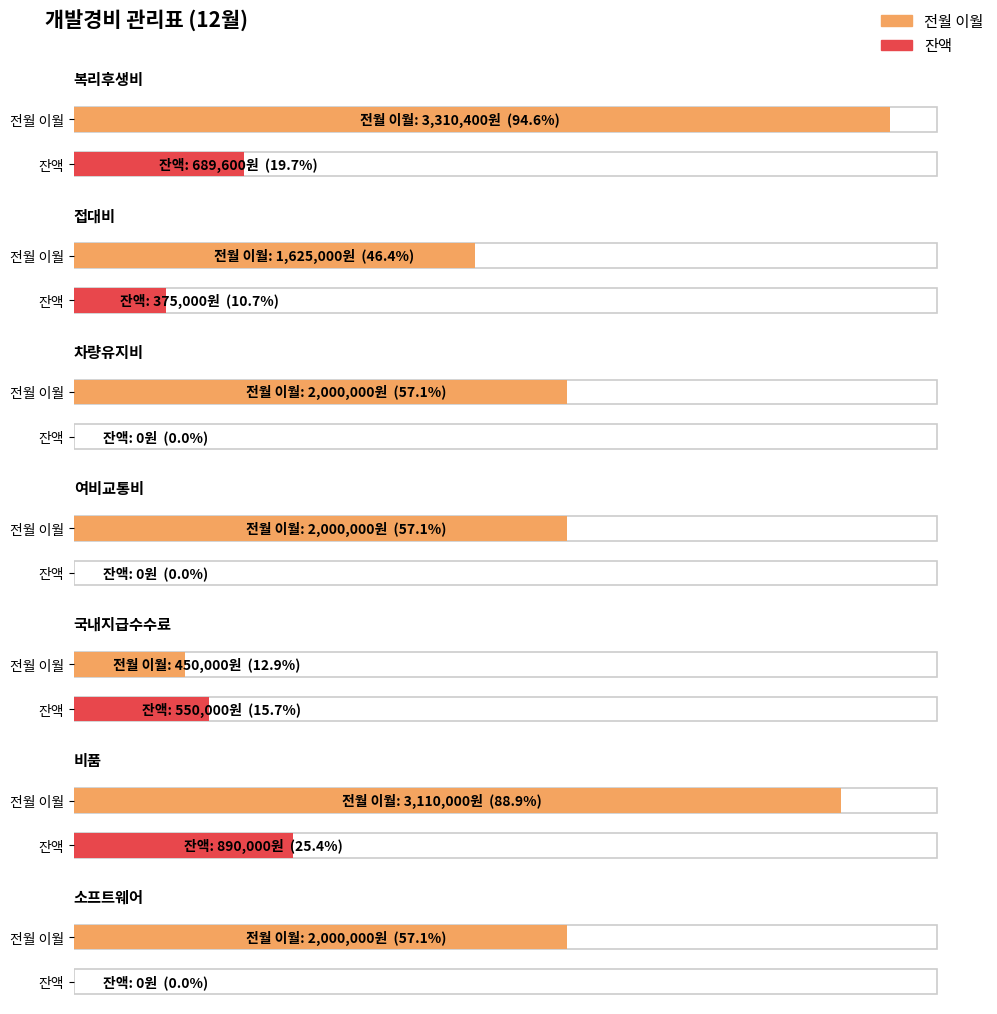

What is the sum of all 잔액 values?

2504600